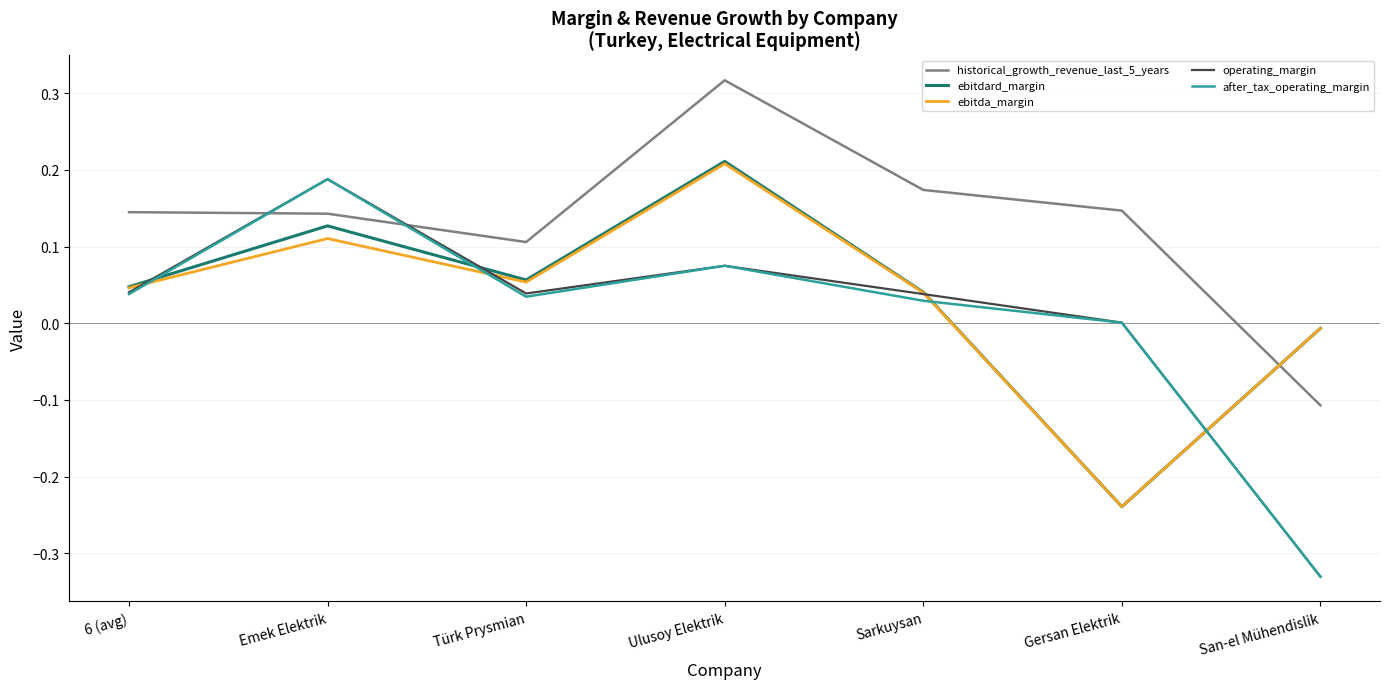

After their last crossing, which series has the higher values: ebitdard_margin or historical_growth_revenue_last_5_years?

ebitdard_margin